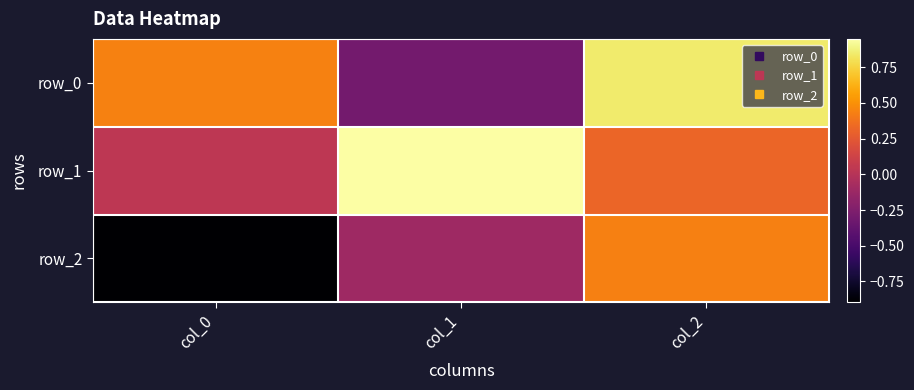

How many values in row_0 are below zero?

1